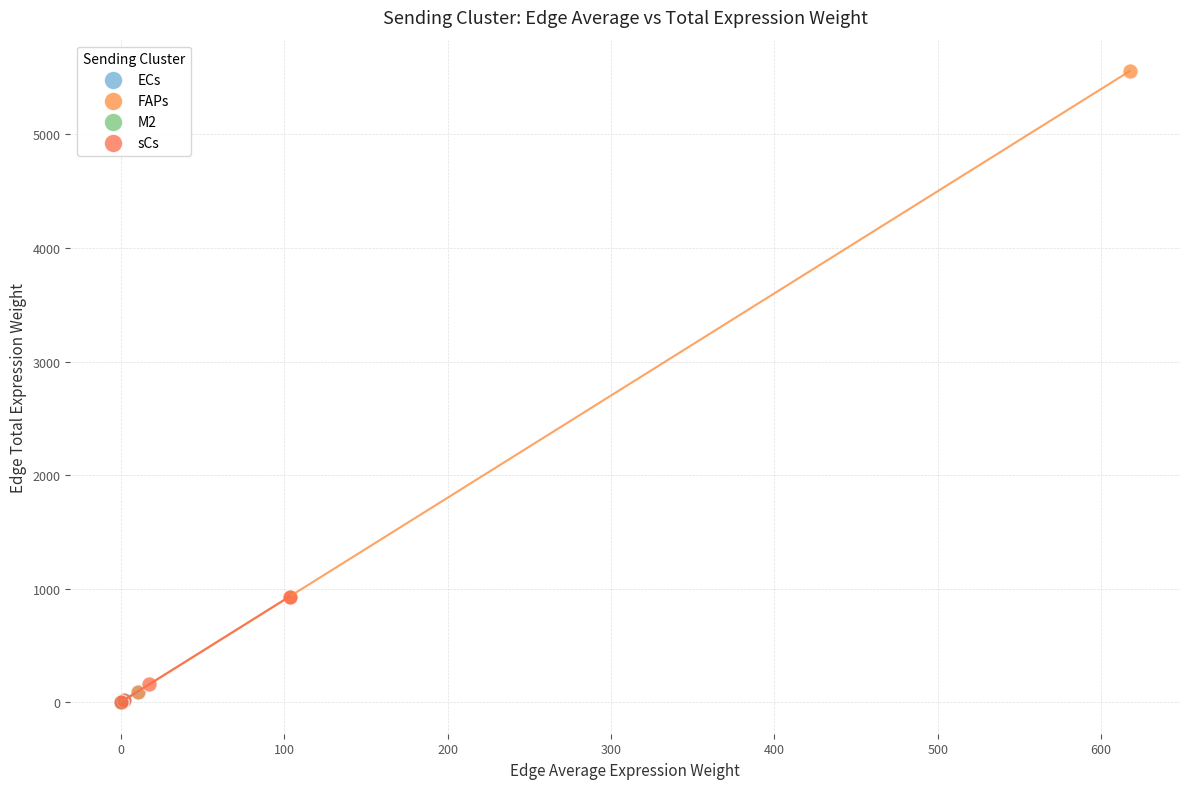

Which series has the widest spread of Y values?

FAPs